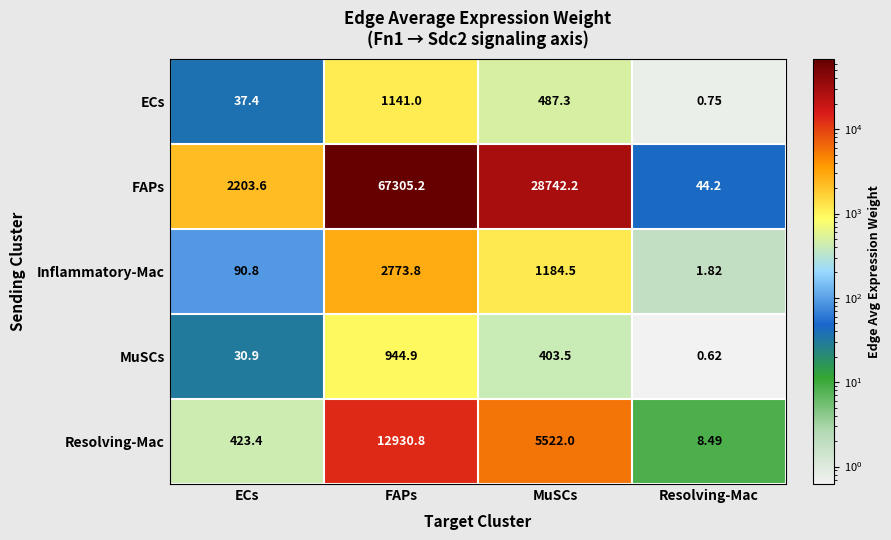

Which series has the largest range (max minus min)?

FAPs